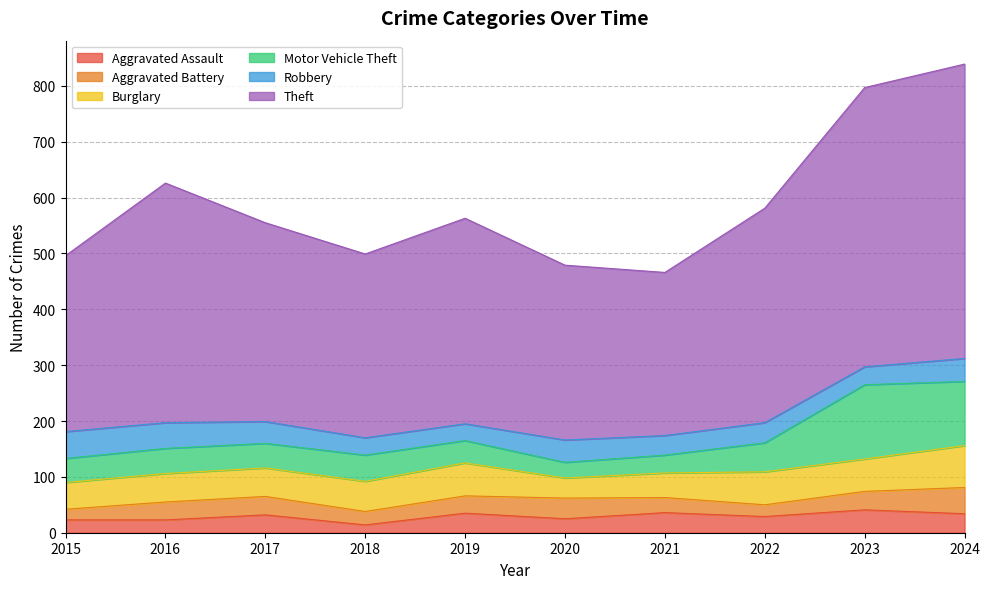

Rank the series by their maximum value, from lowest to highest.

Aggravated Assault, Aggravated Battery, Robbery, Burglary, Motor Vehicle Theft, Theft